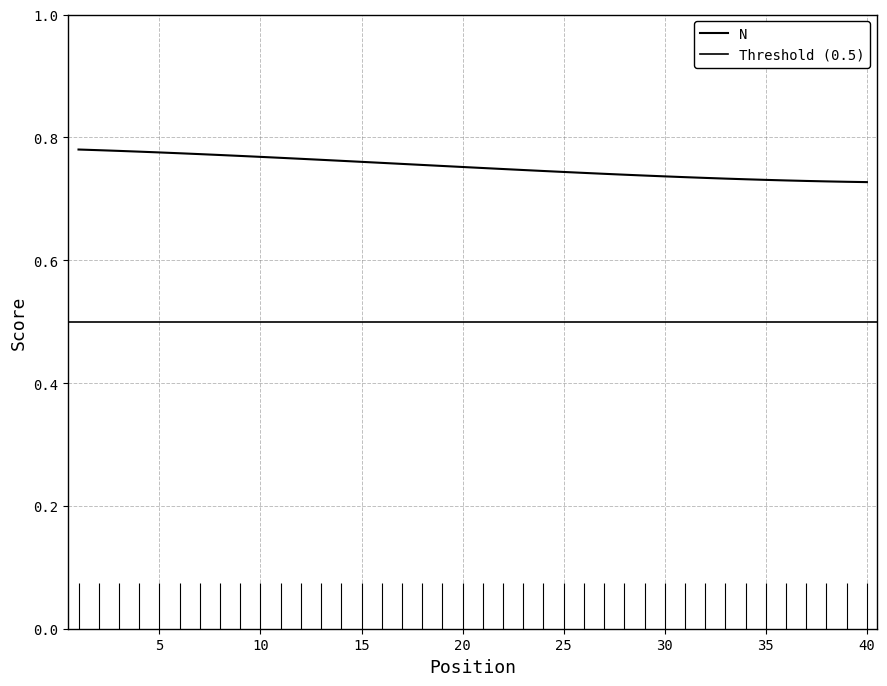

The chart shows a value of 0.4 at 38. True or false?

False